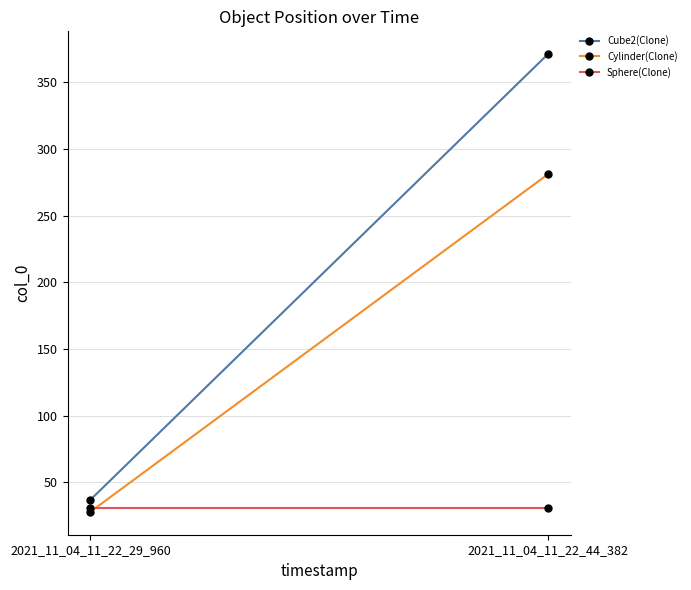

At which label does Cylinder(Clone) reach its peak?

2021_11_04_11_22_44_382